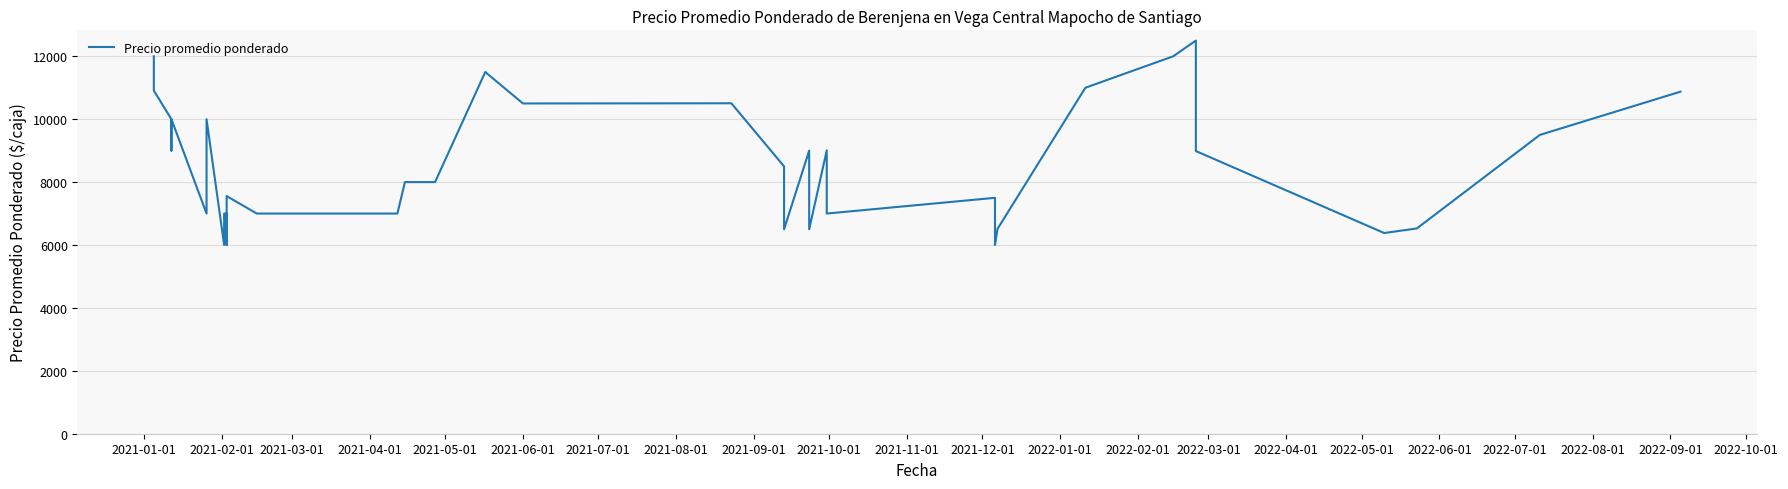

How many categories are shown in the chart?

40